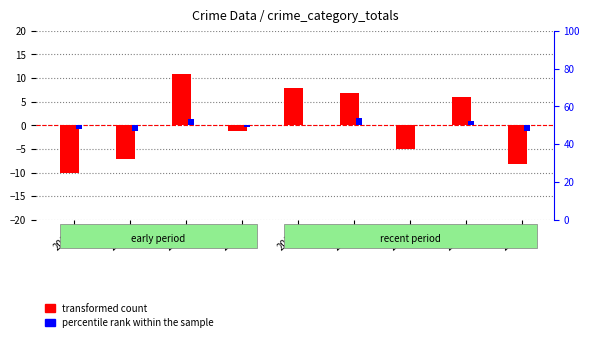

How many values in the transformed count series exceed -1?

4